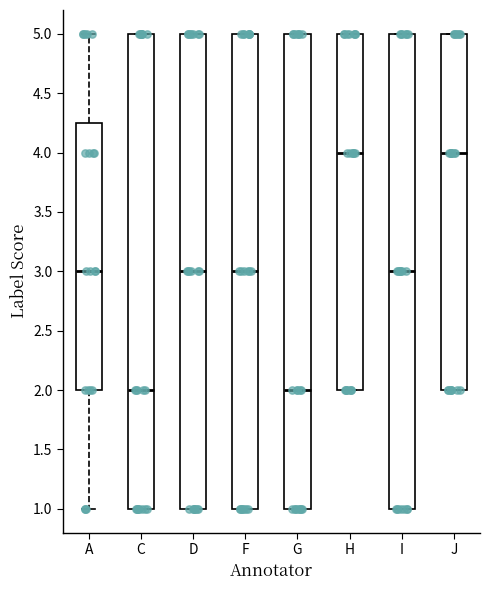

Where is the lower edge of the box for J on the y-axis? The values are not printed on the chart, so give them approximately, as read against the axis.

2.00